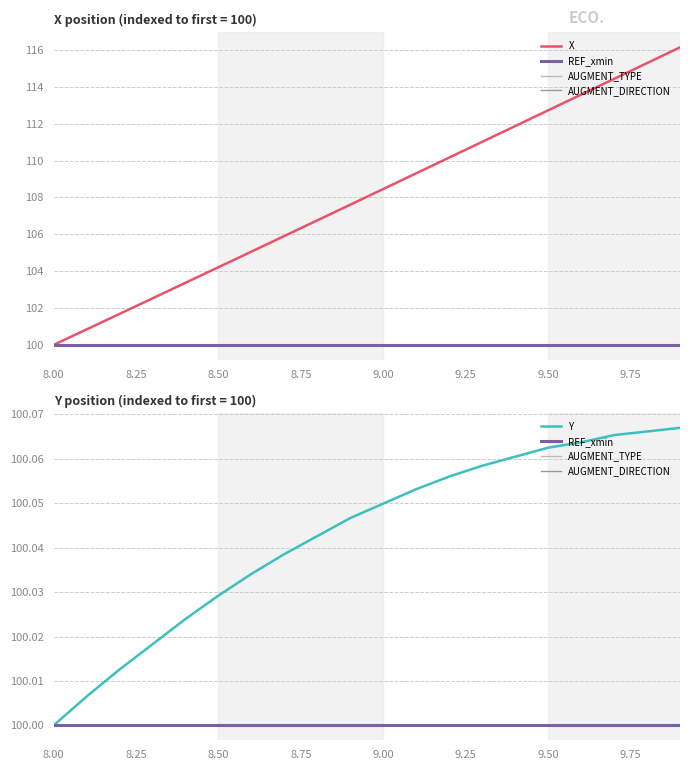

What is the highest value of the X series?

116.1